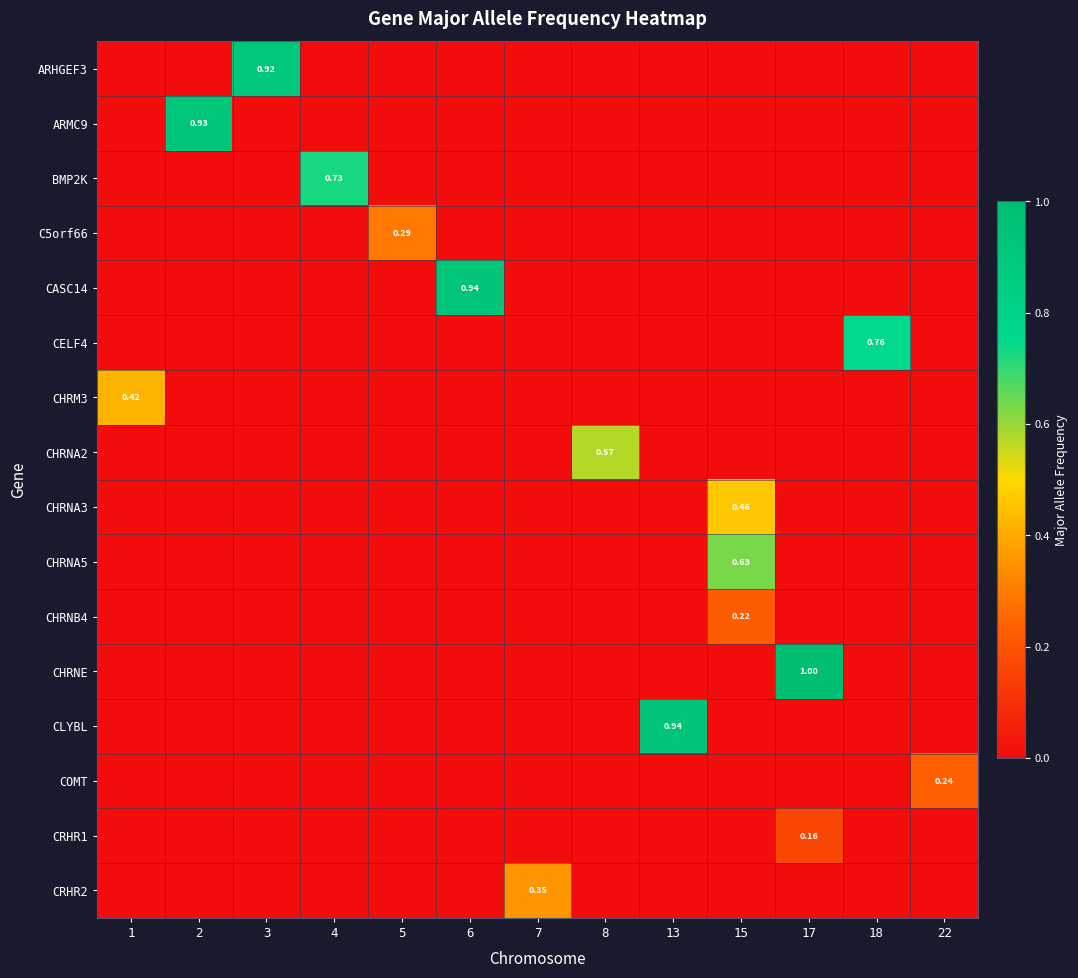

How many values in the COMT series exceed 0?

1